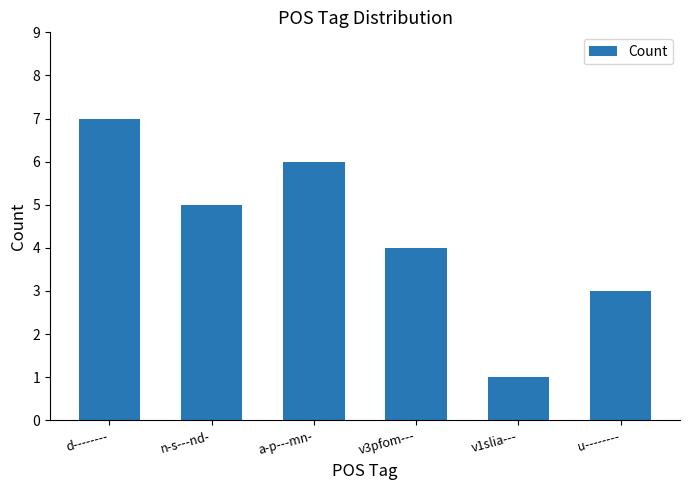

Reading left to right, what are all the values shown in this chart?

7	5	6	4	1	3